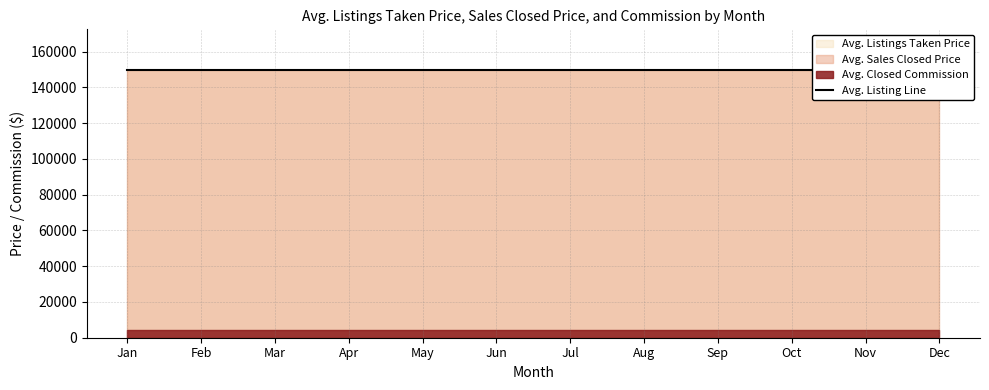

At which category does the chart reach its minimum across all series?

Jan